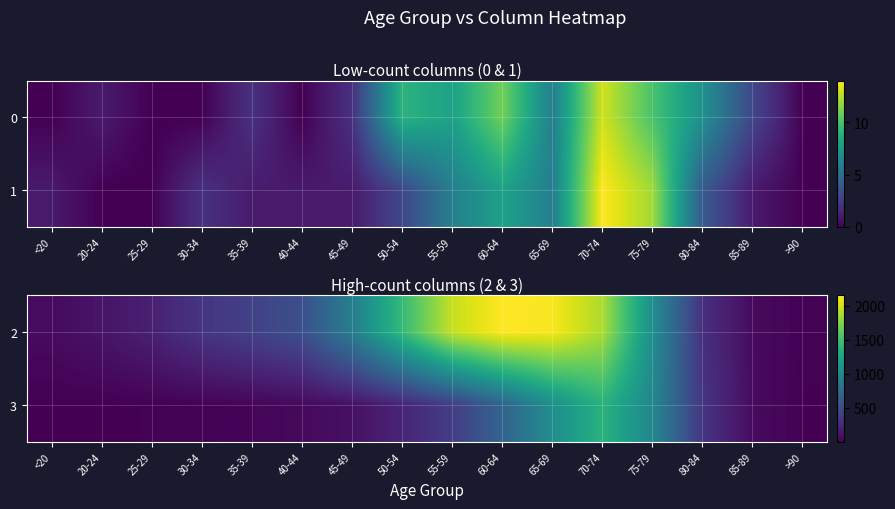

At which category is the sum across all series the highest?

70-74